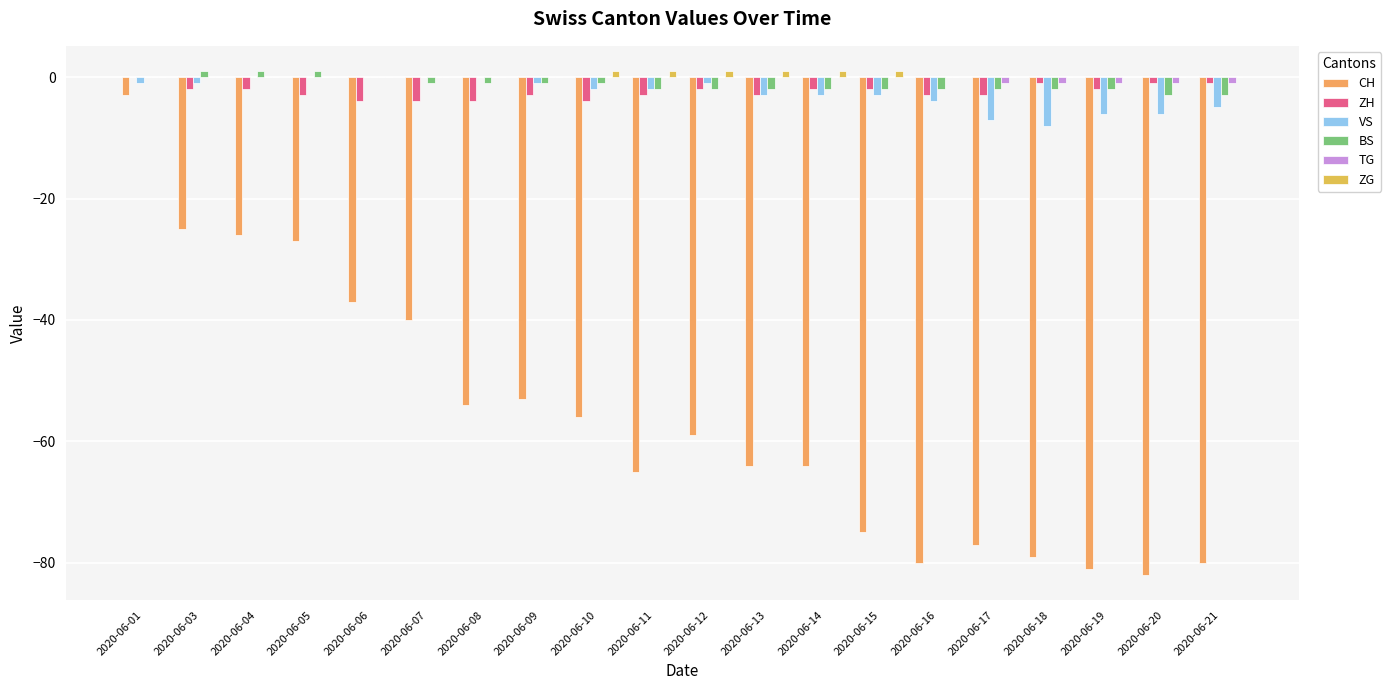

How many data points in CH are above -59?

9